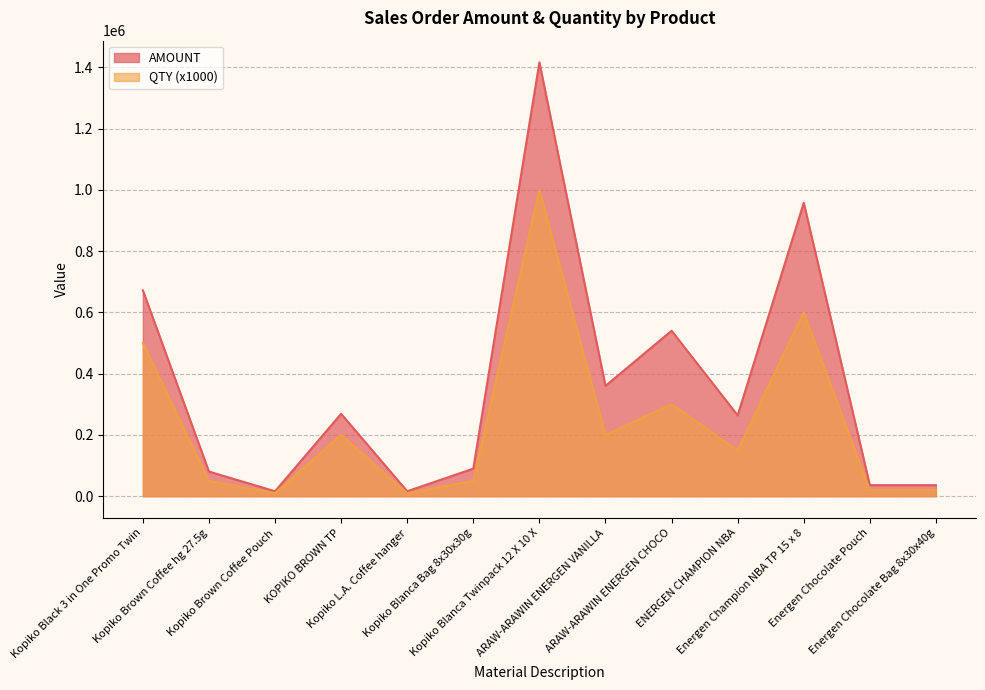

Between Energen Chocolate Pouch and Kopiko Blanca Bag 8x30x30g, which is larger?

Kopiko Blanca Bag 8x30x30g